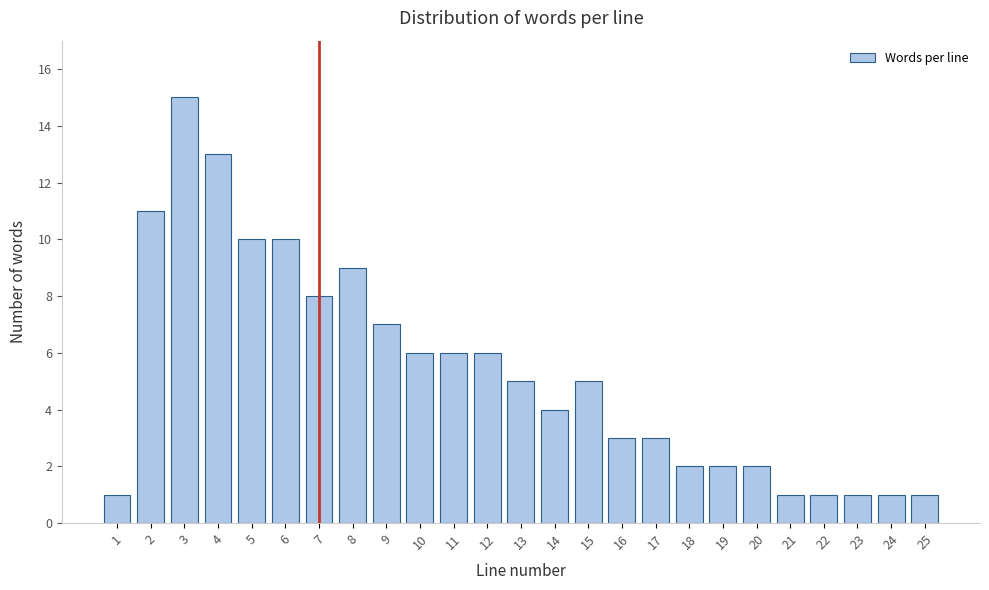

Reading left to right, list all the values displayed in this chart.

1=1	2=11	3=15	4=13	5=10	6=10	7=8	8=9	9=7	10=6	11=6	12=6	13=5	14=4	15=5	16=3	17=3	18=2	19=2	20=2	21=1	22=1	23=1	24=1	25=1